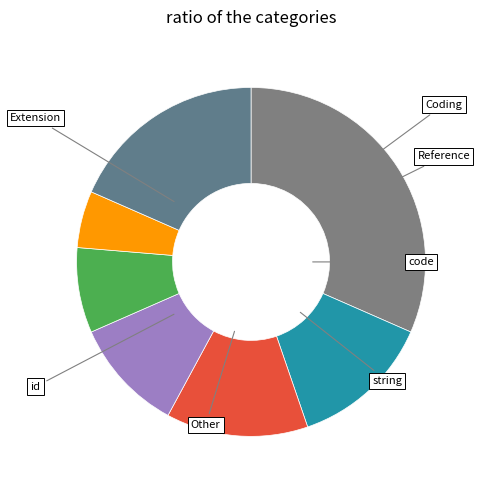

How many segments does this pie chart have?

7